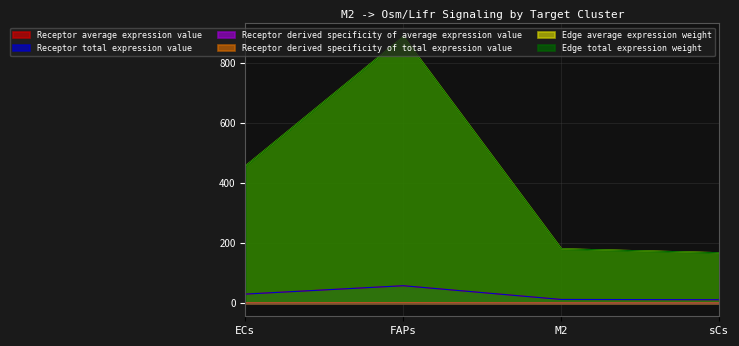

Does the chart have visible grid lines?

Yes